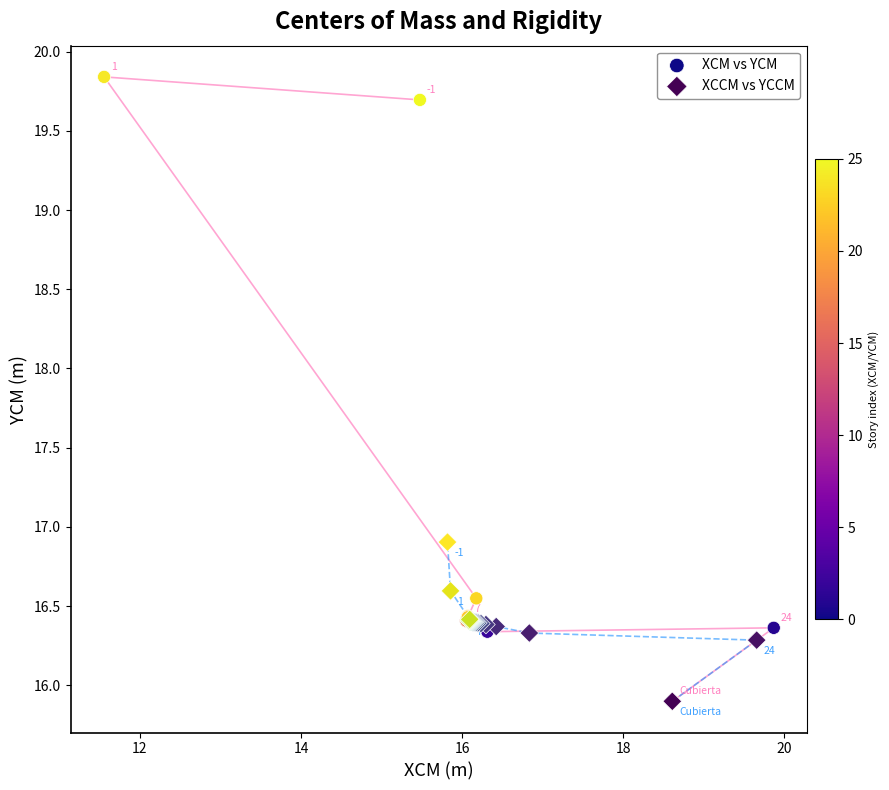

Which series has the largest Y range (max minus min)?

XCM vs YCM